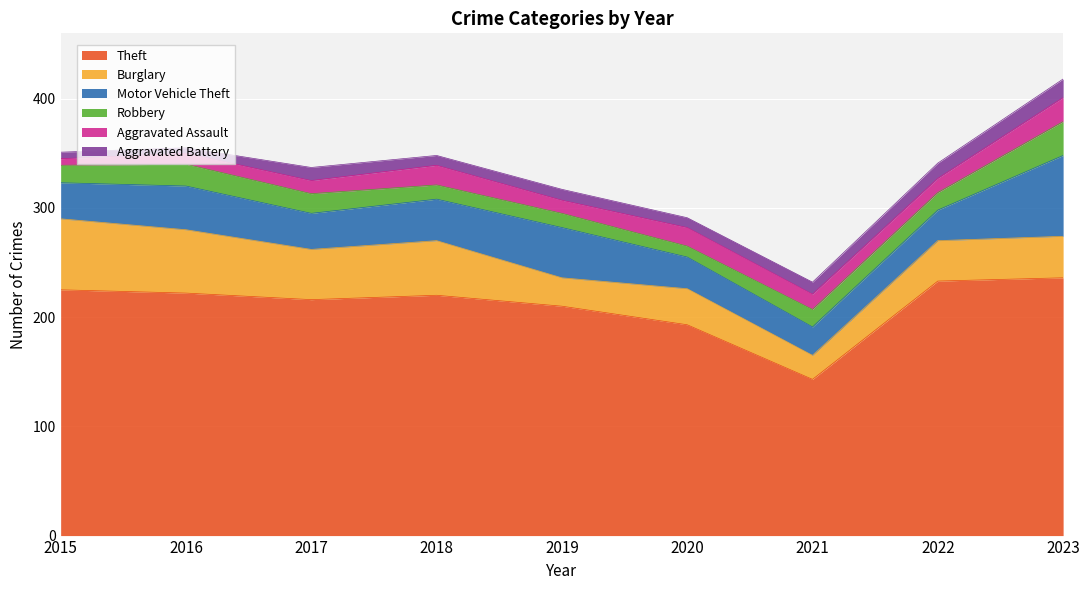

Rank the categories by Aggravated Battery value from lowest to highest.

2016, 2015, 2018, 2020, 2019, 2021, 2017, 2022, 2023